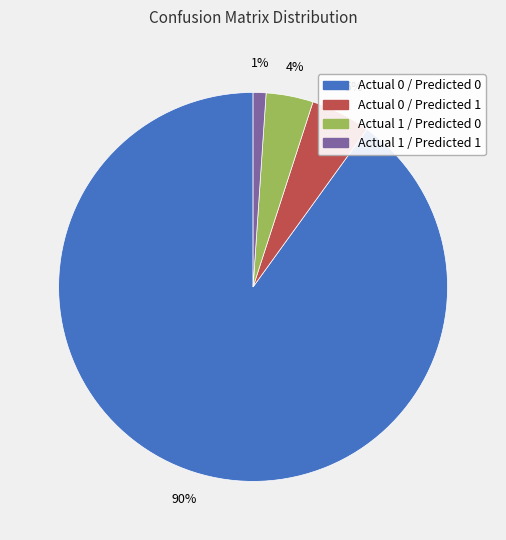

Count the number of slices in the pie.

4